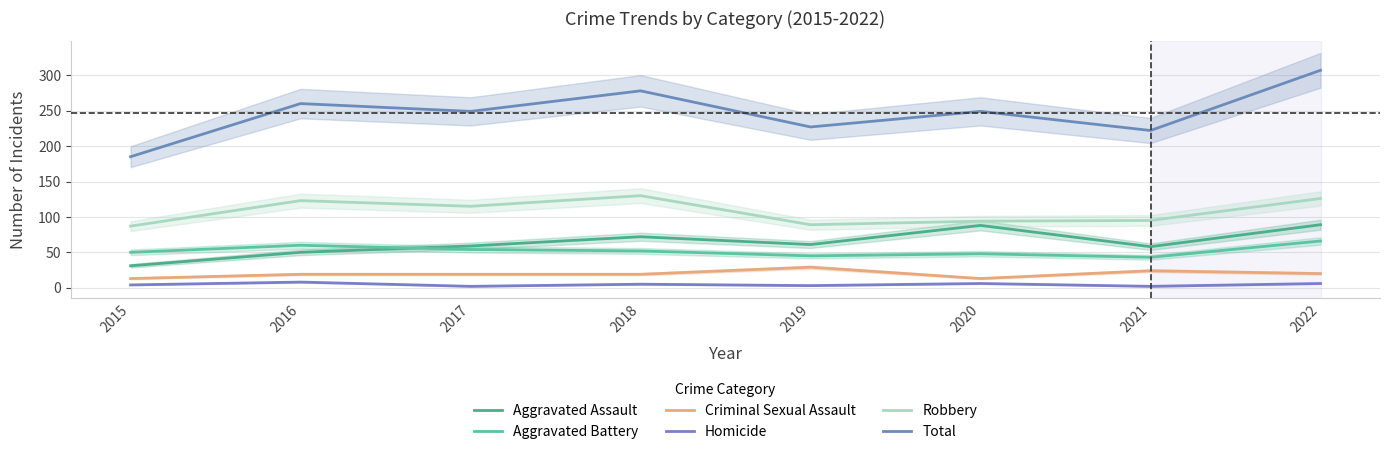

What is the approximate value of Robbery at 2022?

126